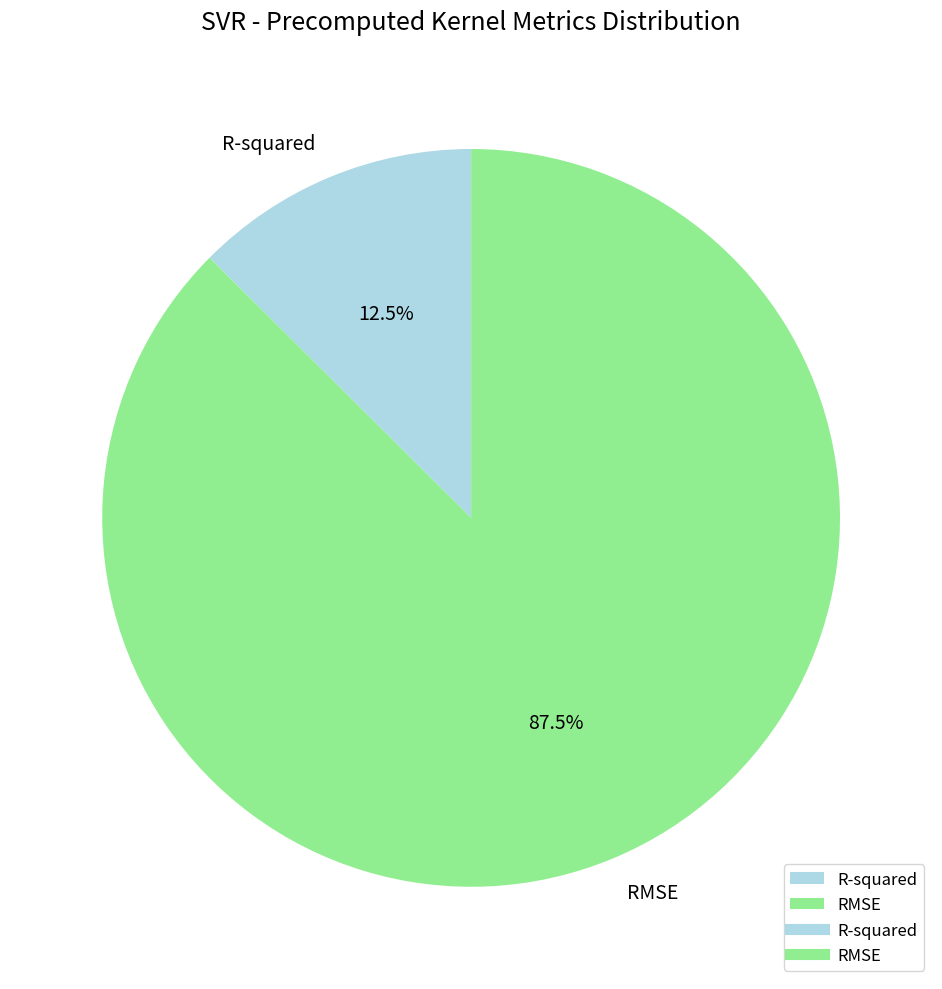

How many segments does this pie chart have?

2